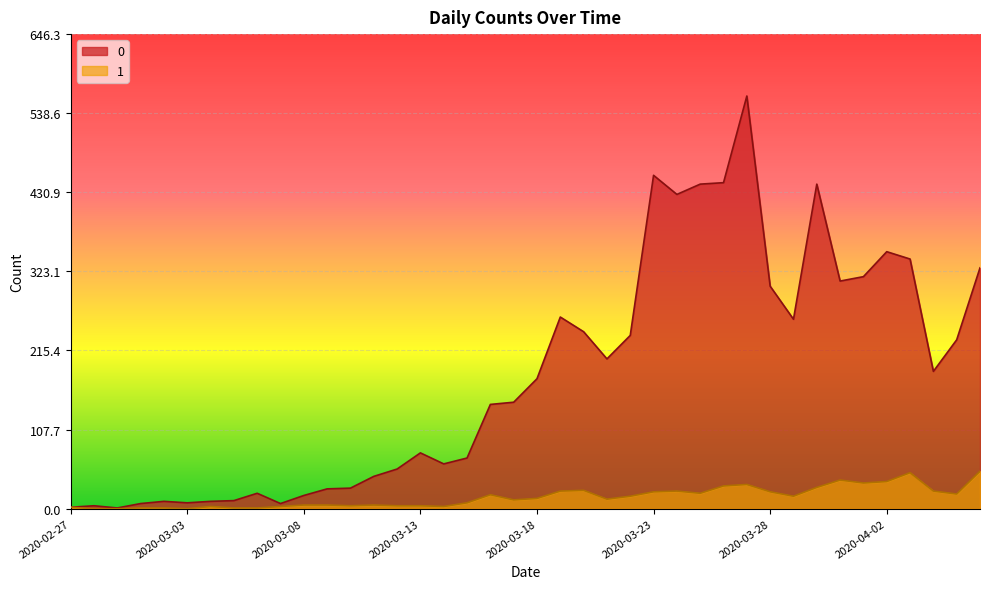

Reading left to right, extract all data points from this chart.

0: 2	4	1	7	10	8	10	11	21	7	18	27	28	44	54	76	61	69	142	145	177	261	241	204	236	454	428	442	444	562	303	258	442	310	316	350	340	187	230	328
1: 2	0	0	1	1	0	3	1	1	3	5	5	4	5	4	4	3	8	19	12	14	24	25	13	17	23	24	21	31	33	23	17	29	39	35	37	49	24	20	51